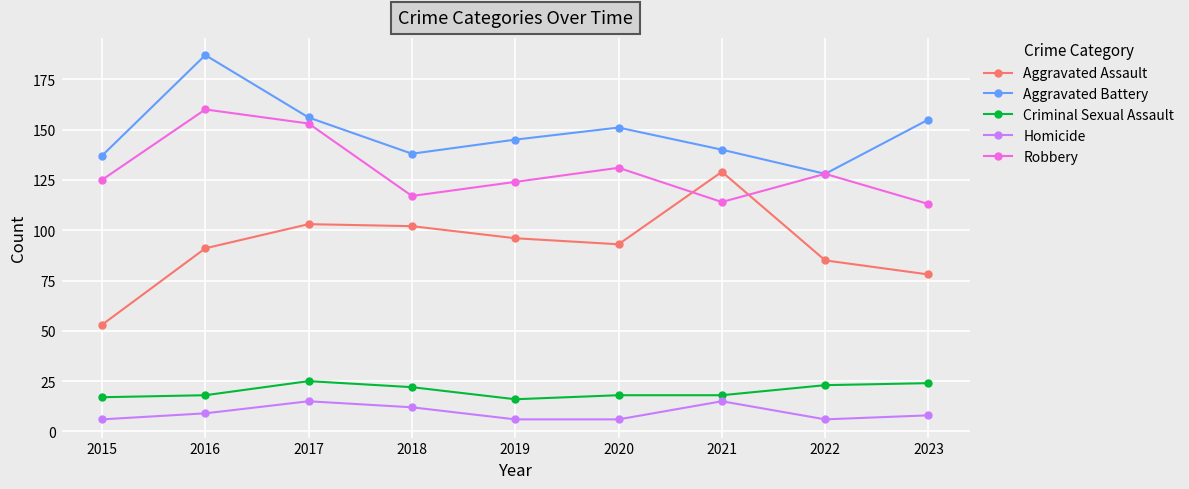

What is the difference between the second highest and minimum values in the Criminal Sexual Assault series?

8